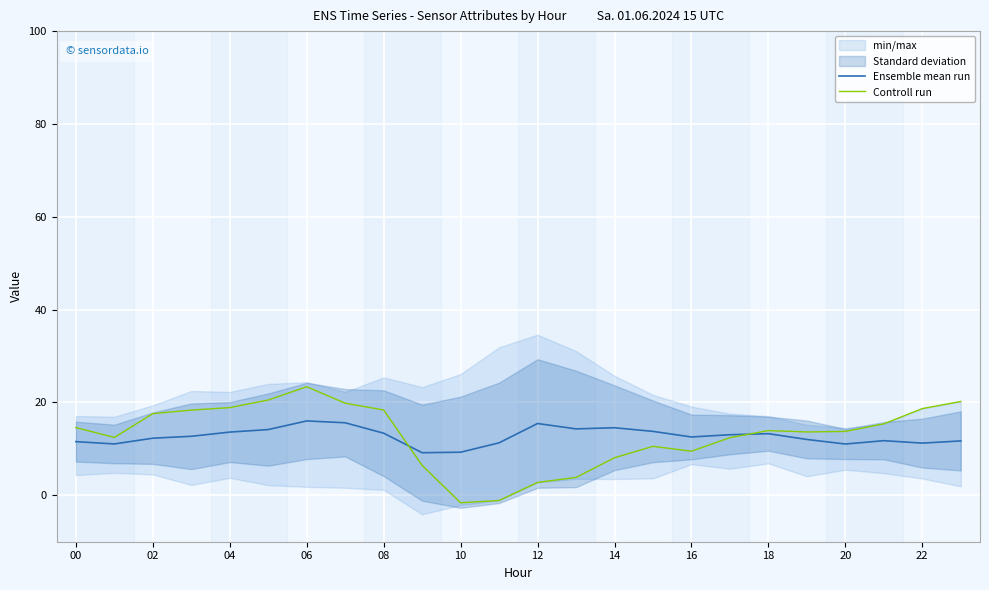

True or false: Ensemble mean run and Controll run cross at least once.

True